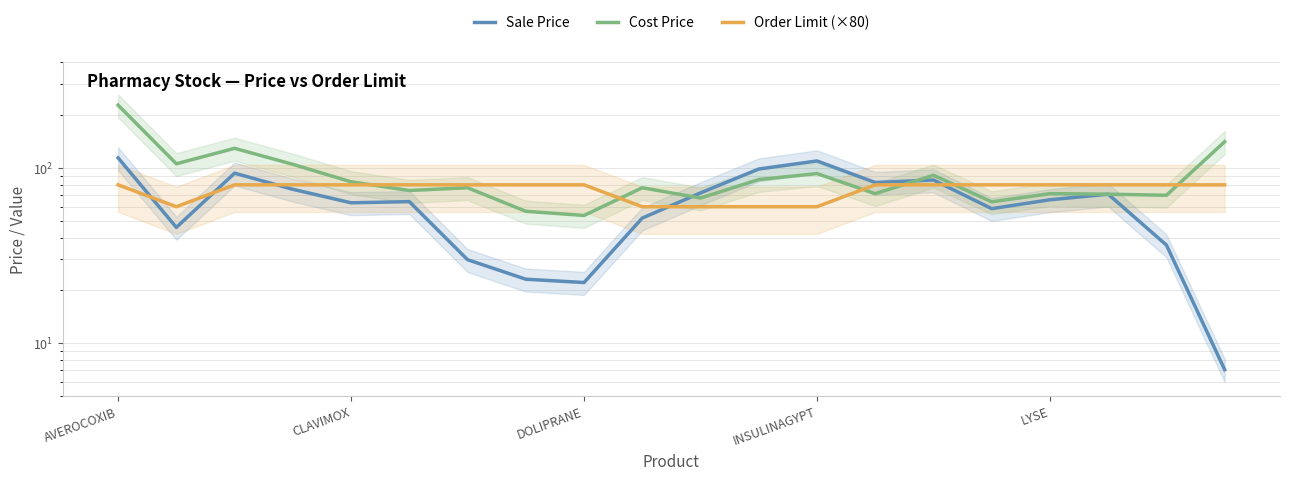

What is the value of the Order Limit (×80) point at the 6th from the left?

80.0